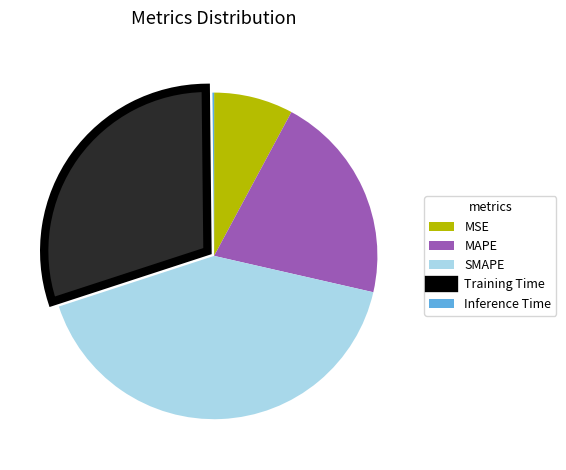

Which slice is the largest?

SMAPE